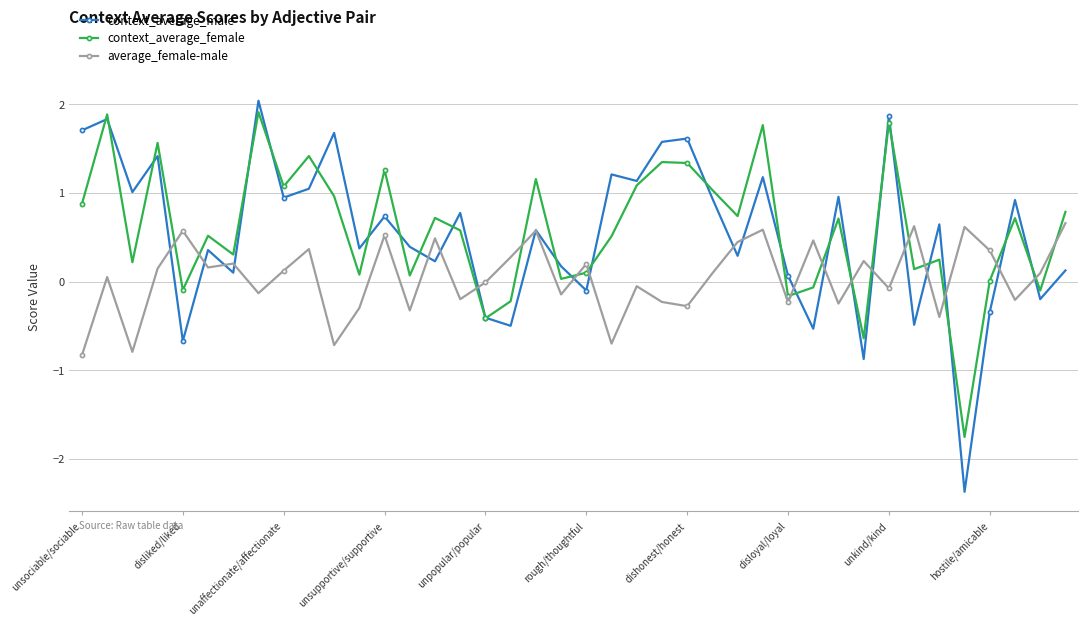

List the series in order of their peak value, highest first.

context_average_male, context_average_female, average_female-male